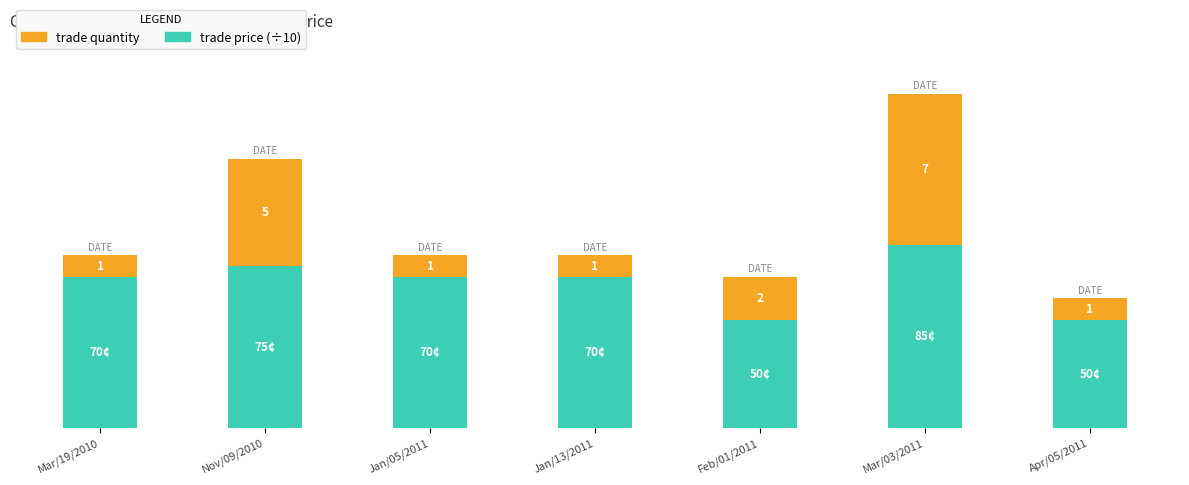

At which category is the sum across all series the highest?

Mar/03/2011